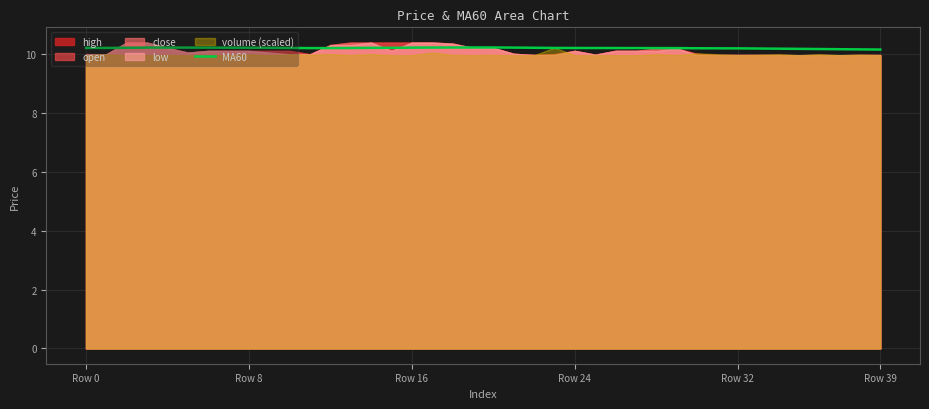

How many interior local valleys (lower than both neighbors) does the data have?

3